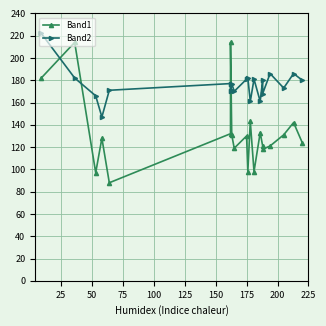

List the series in order of their peak value, lowest first.

Band1, Band2